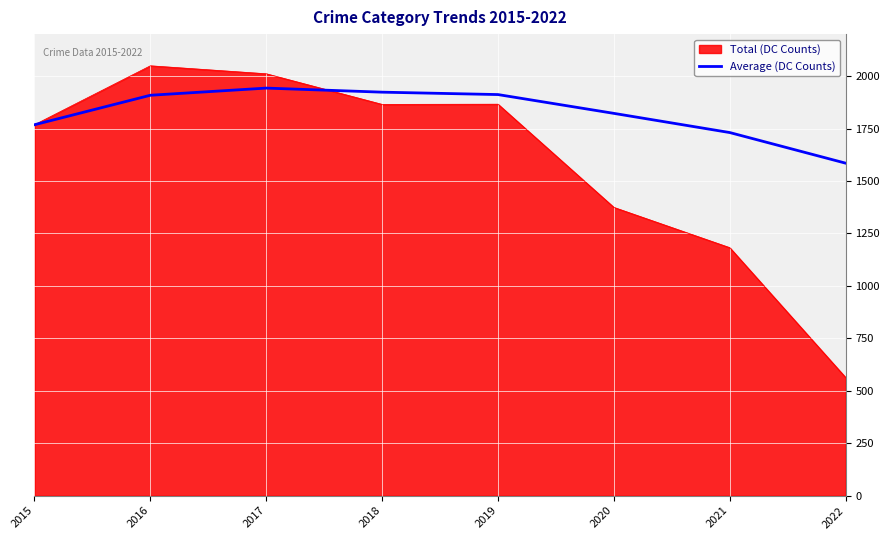

Which series has the widest spread of values?

Total (DC Counts)